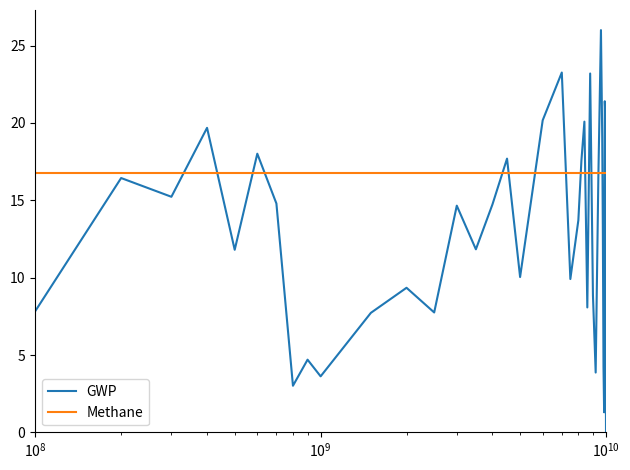

What is the difference between the maximum and minimum values in the GWP series?

26.0